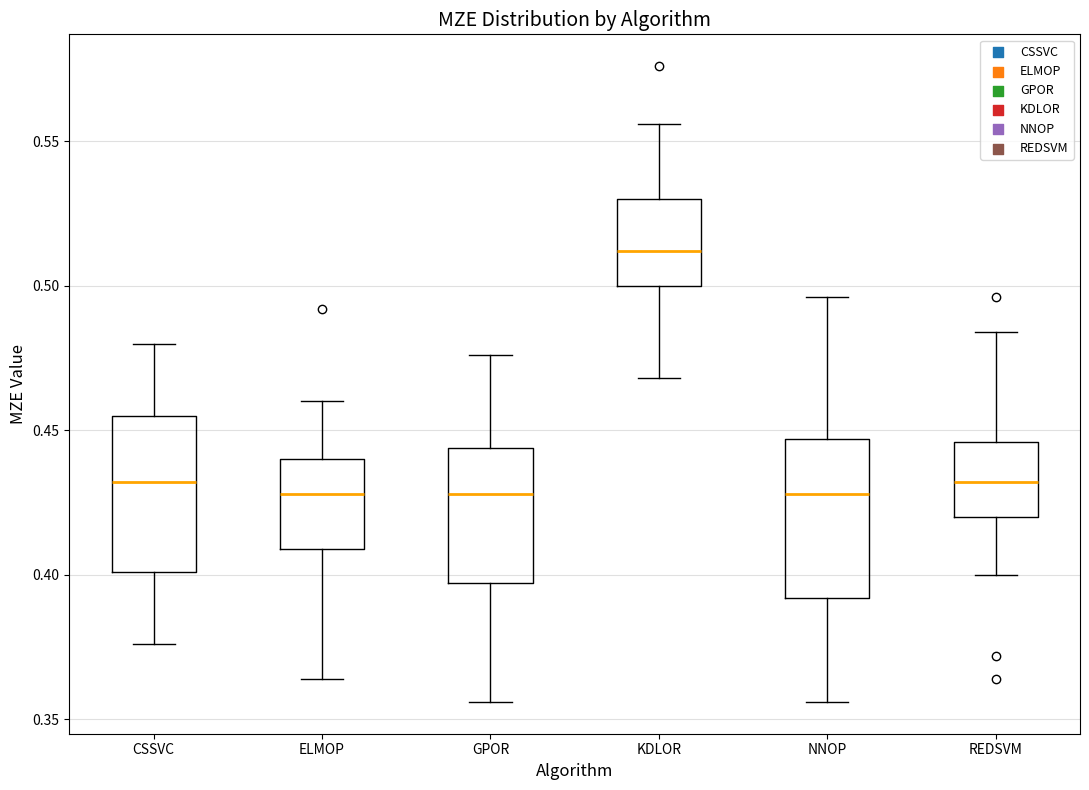

Which box's median line is the highest?

KDLOR